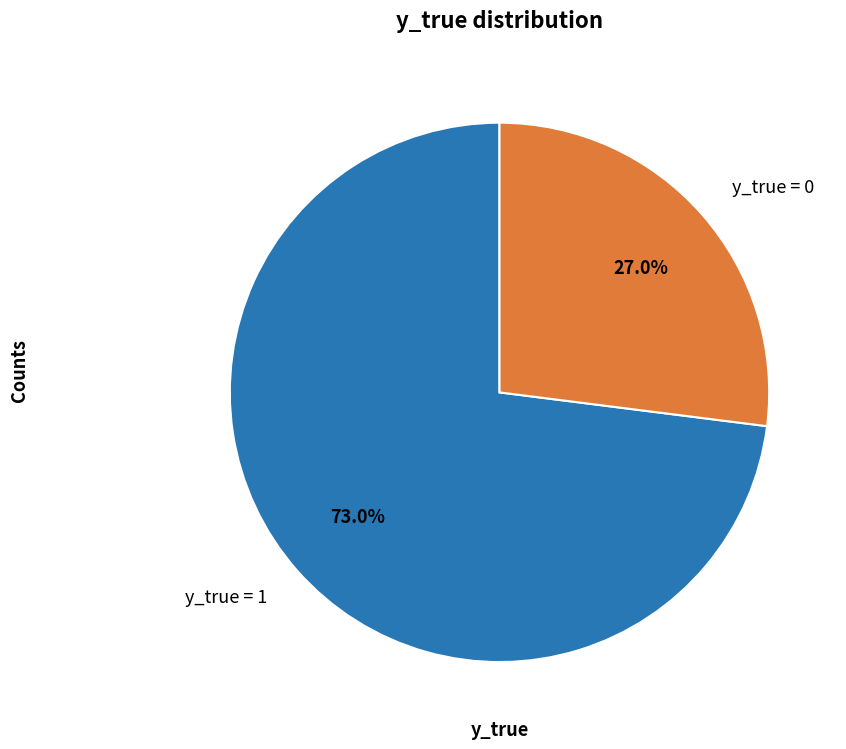

To the nearest percent, what portion does y_true = 0 represent?

27%